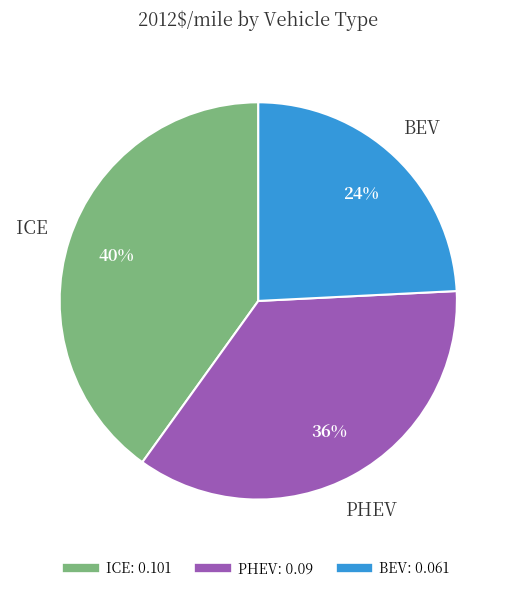

Is it true that ICE is 40% of the pie?

True